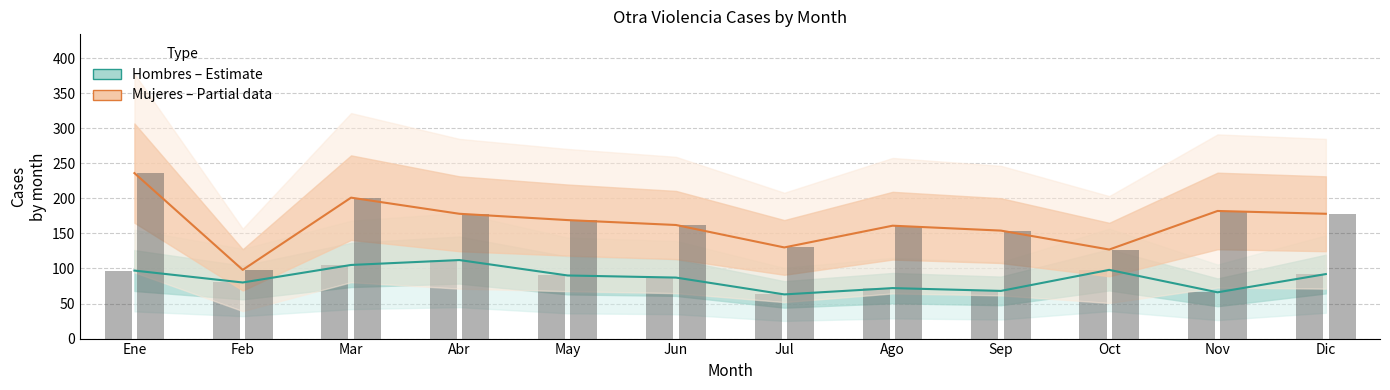

Which series has the largest range (max minus min)?

Mujeres (Partial data)